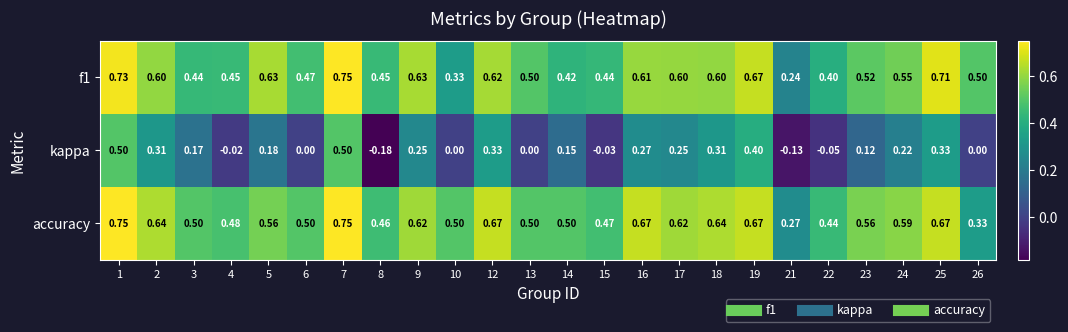

Which series has the largest total across all categories?

accuracy